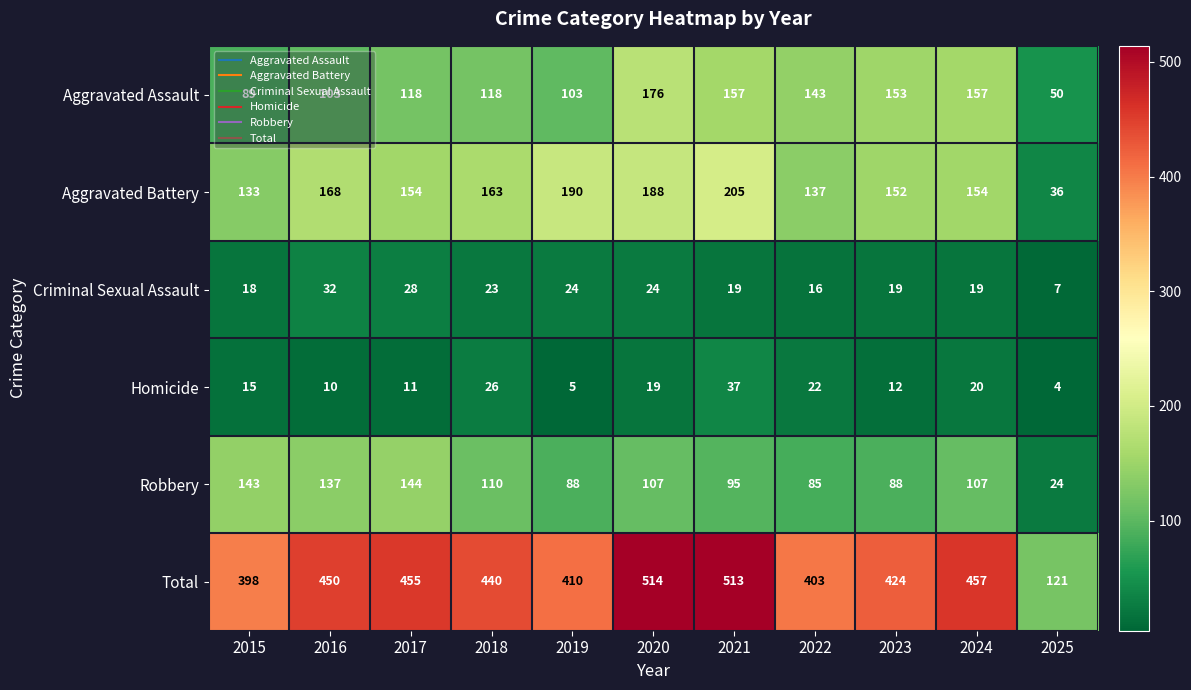

Read the Aggravated Battery value at 2018, to the nearest 5.

165